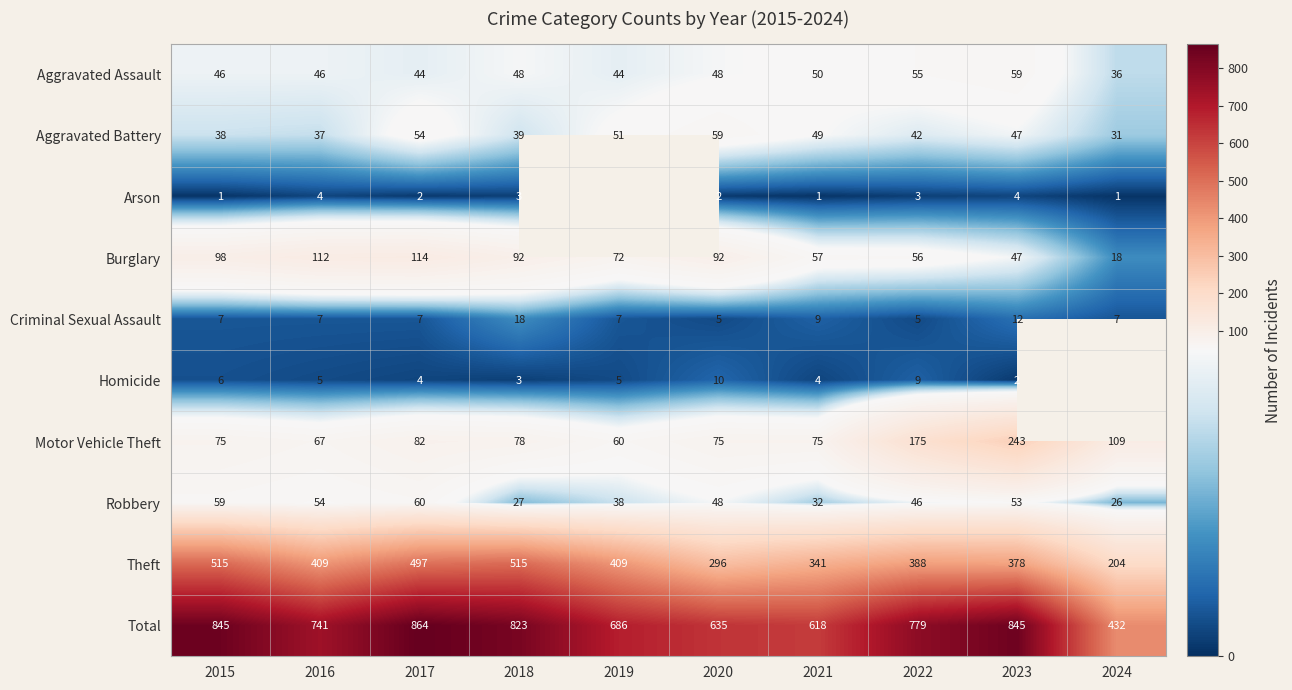

What is the total value across all series at 2016?

1482.0